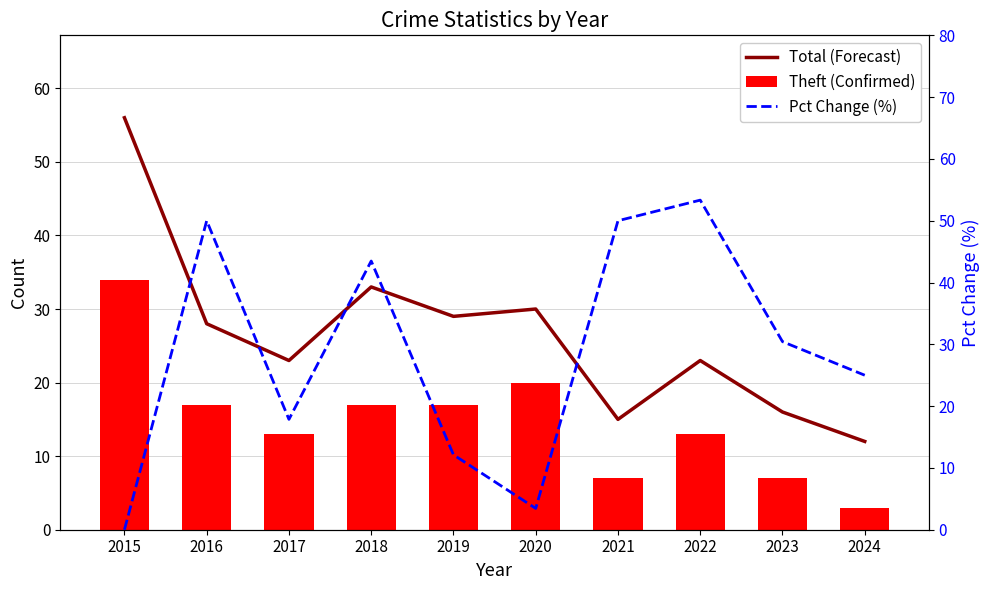

Is it true that Pct Change (%) equals 25.0 at 2024?

True